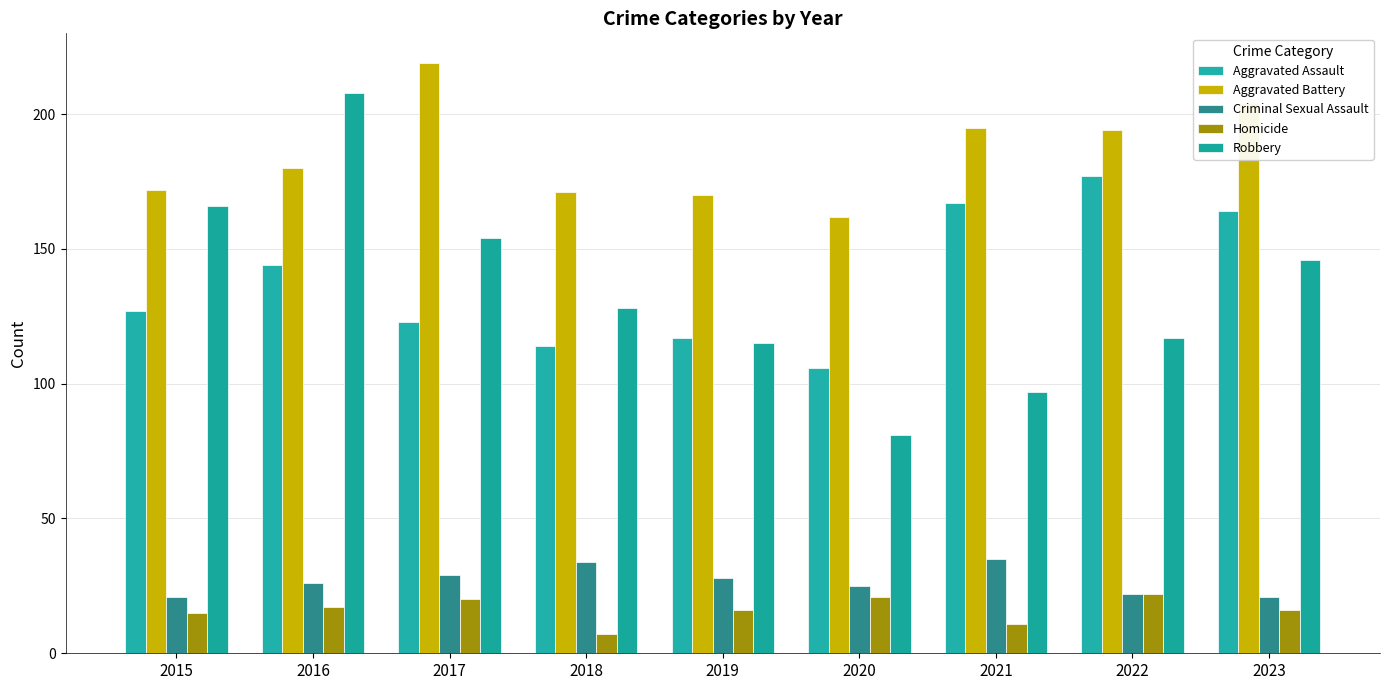

Is the value of Homicide at 2017 greater than the value of Robbery at 2015?

No